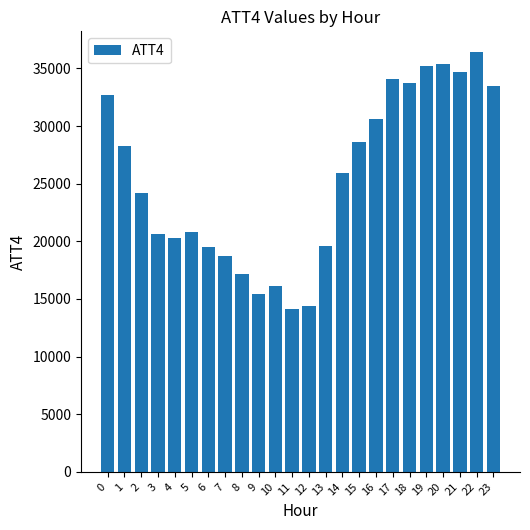

How many data points does each series have?

24